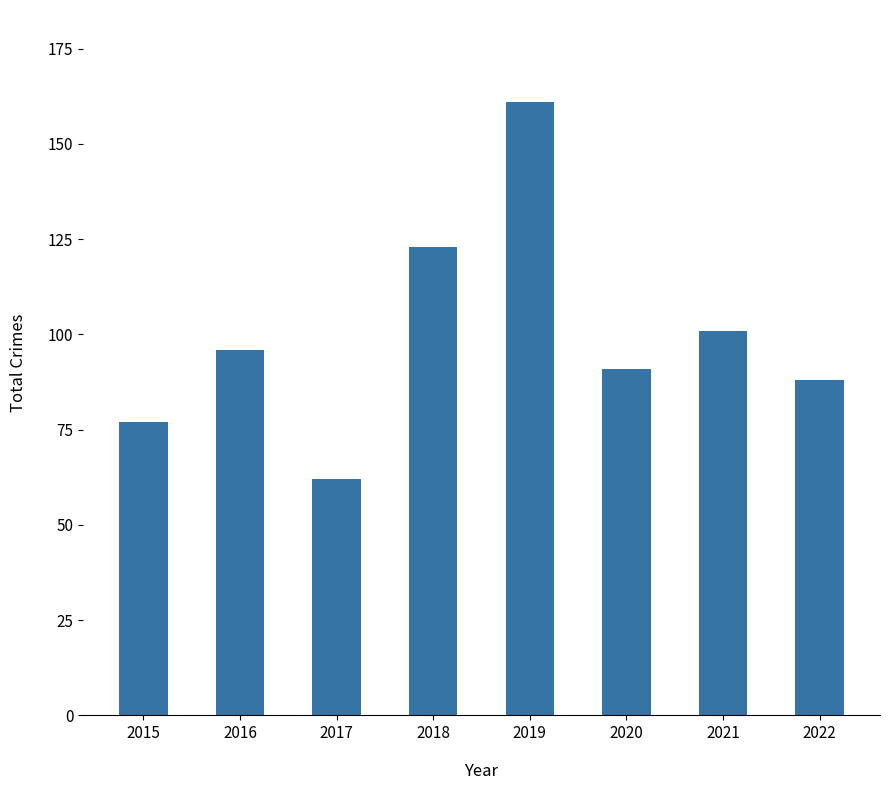

What is the value of the 2nd bar from the left?

96